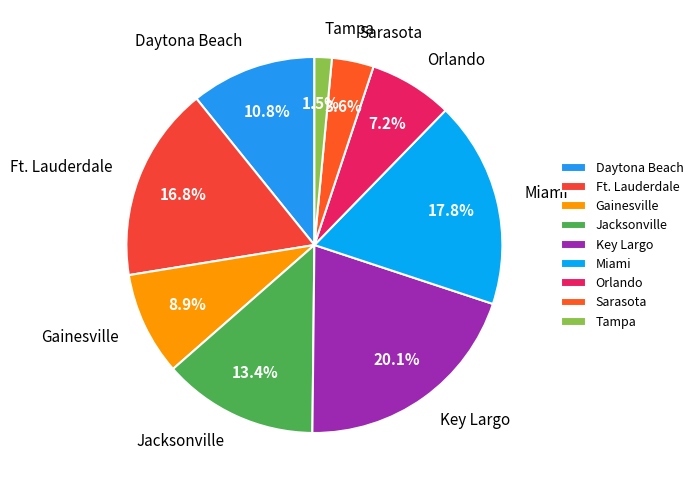

To the nearest percent, what portion does Sarasota represent?

4%